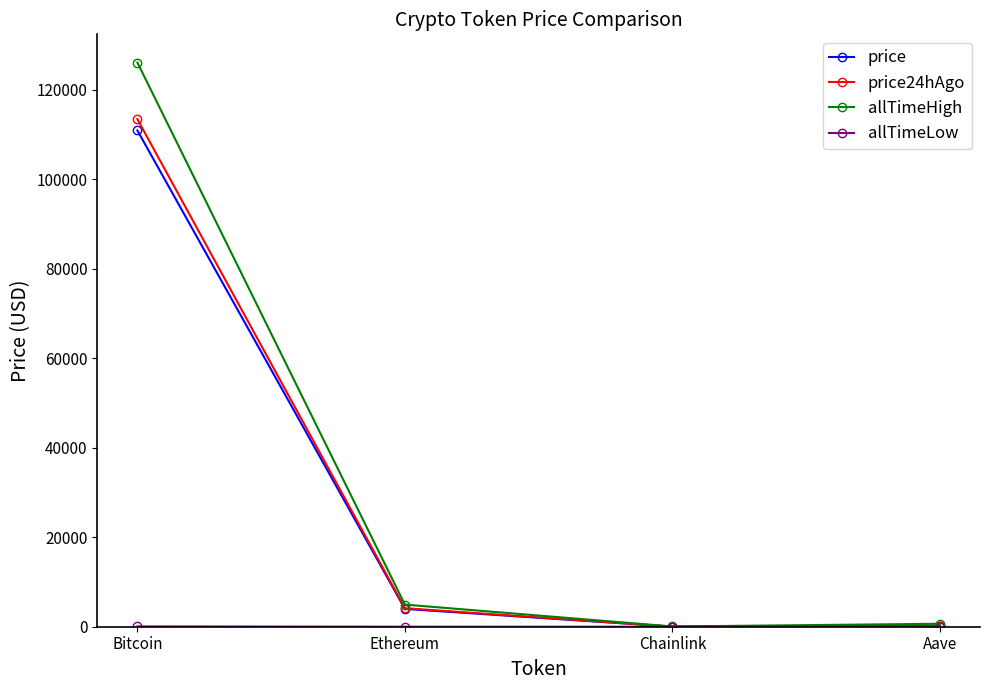

At which category does price24hAgo reach its first local valley?

Chainlink